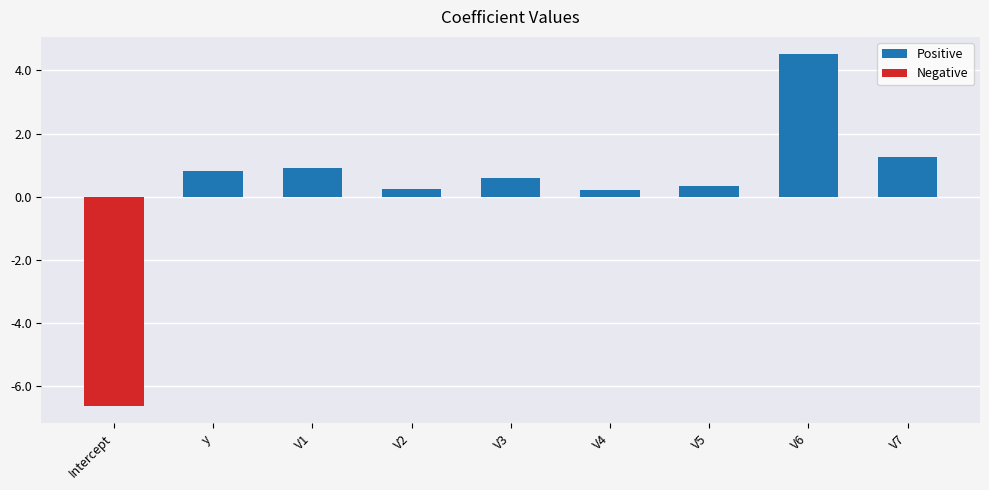

What is the change in value from V1 to V4?

-0.7